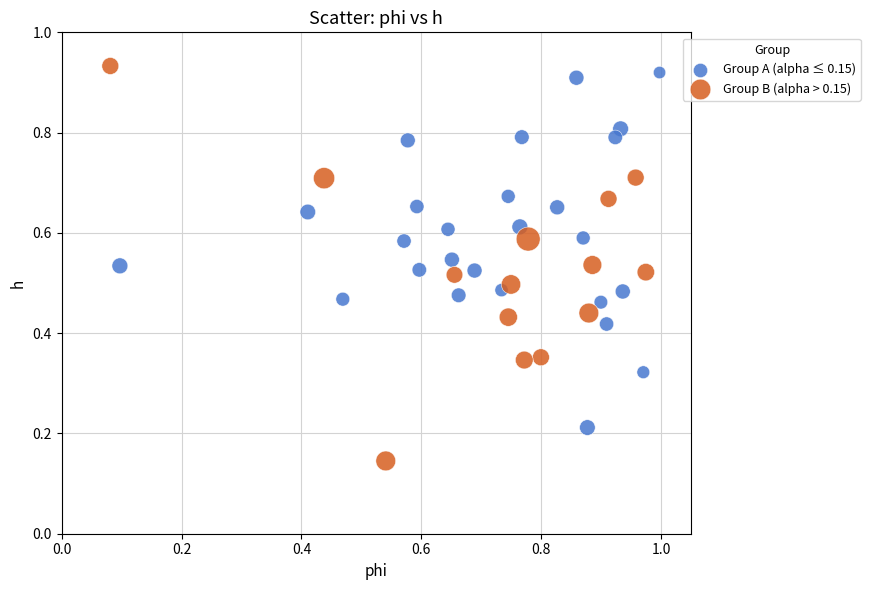

Which series has the largest Y range (max minus min)?

Group B (alpha > 0.15)